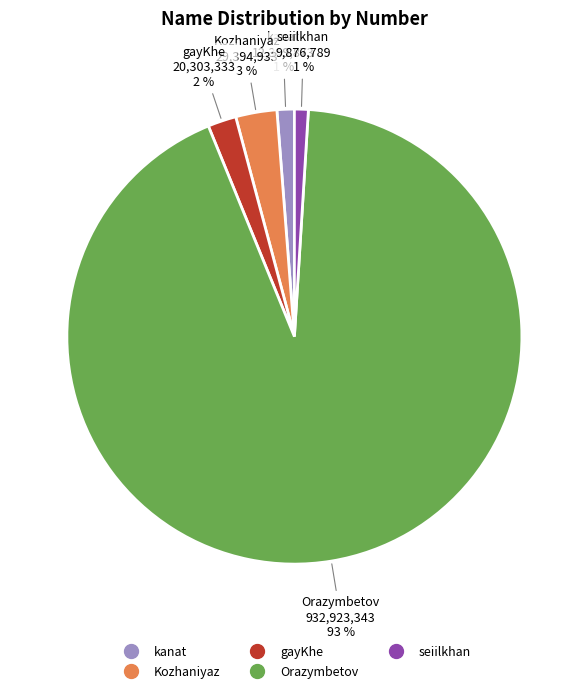

To the nearest percent, what is the difference between the largest and smallest slice percentages?

92%